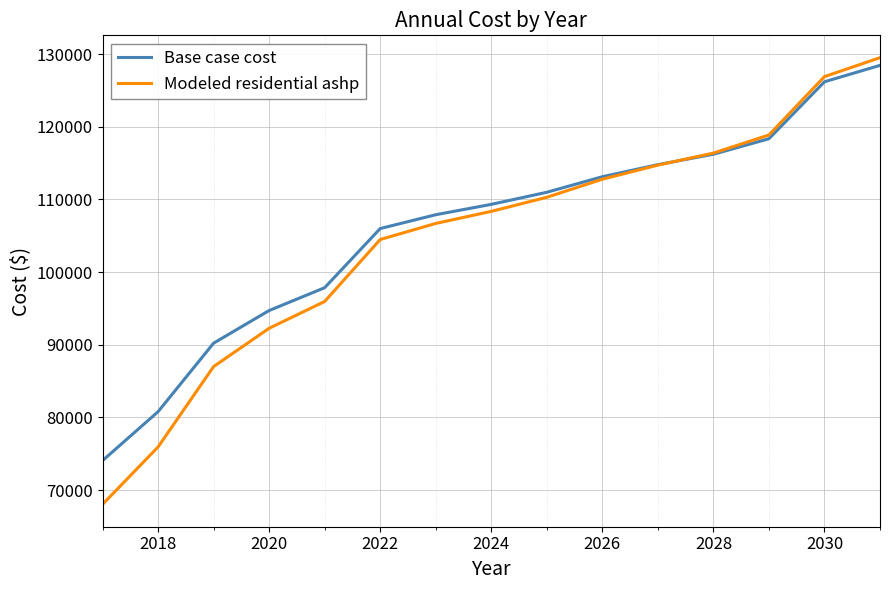

True or false: Base case cost has more than 0 interior local peaks.

False